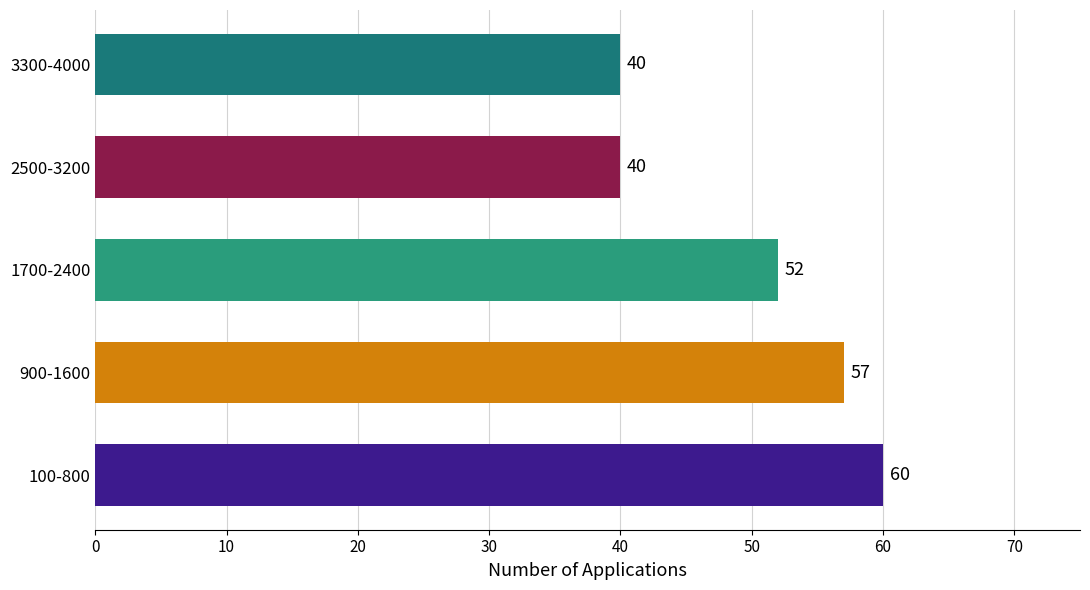

What is the maximum value shown in the chart?

60